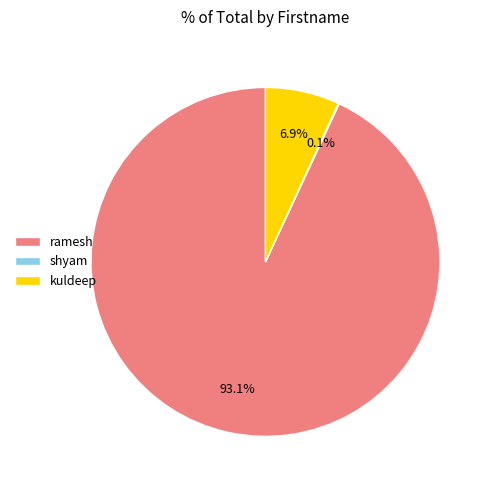

Which slice is the largest?

ramesh